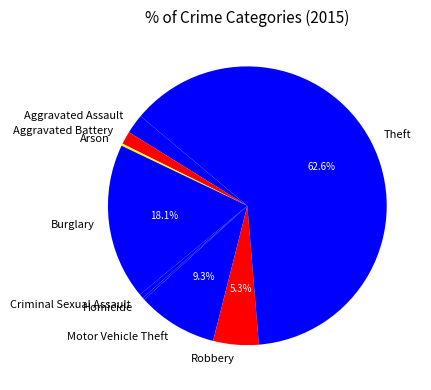

Does any single category account for the majority?

Yes